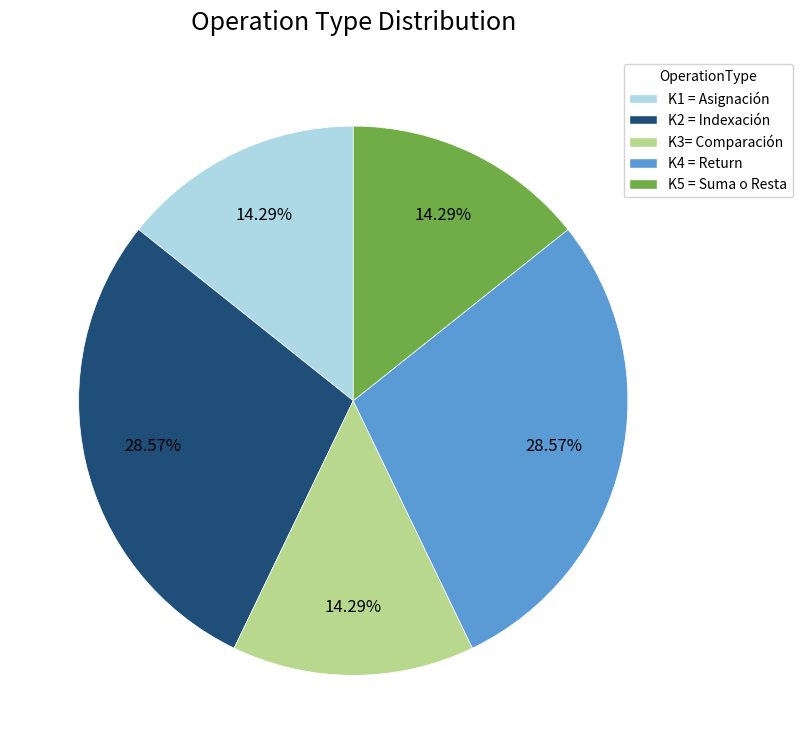

To the nearest percent, what portion does K1 = Asignación represent?

14%